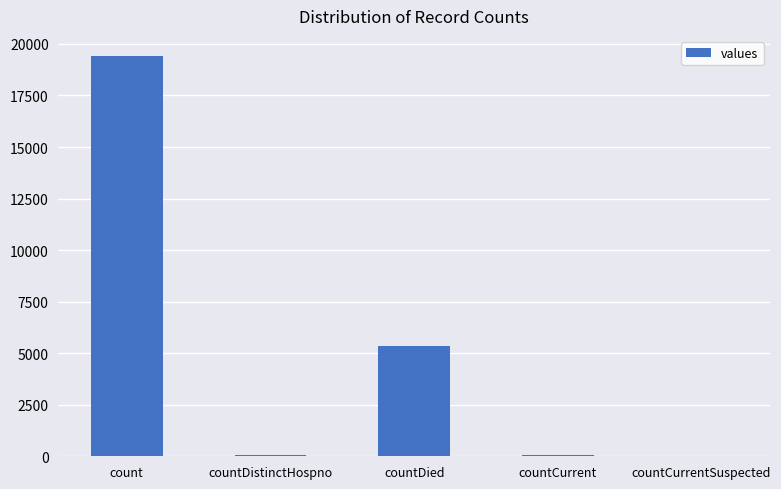

Count the number of data series in this chart.

1